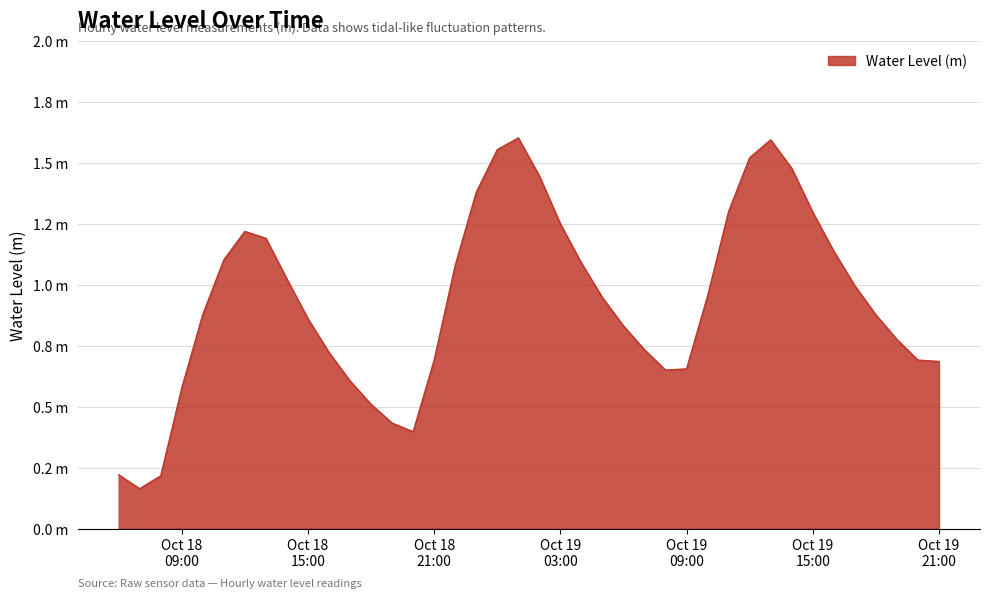

How many points are lower than both their immediate neighbors (excluding endpoints)?

3